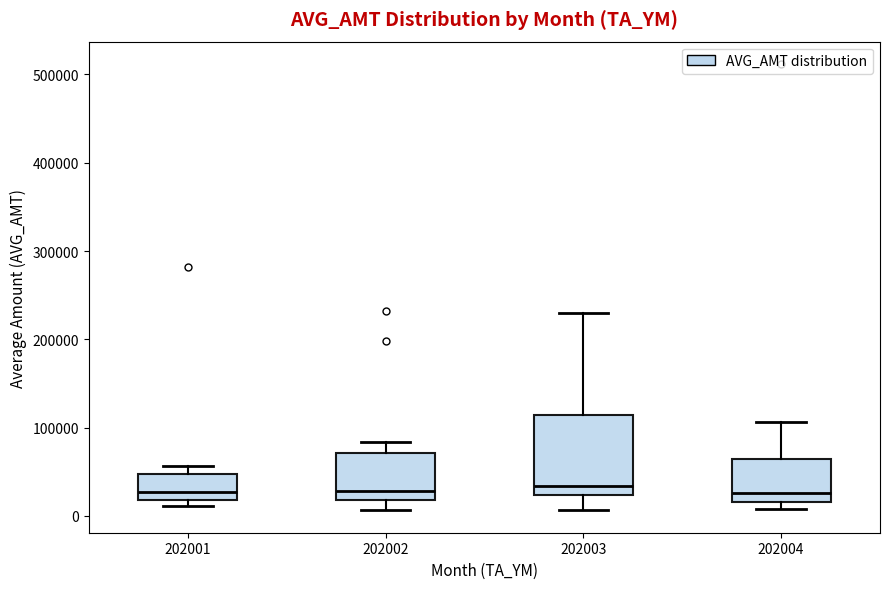

Reading left to right, read every box against the y-axis: the position of its median line, the range the box covers, and the ends of its whiskers. The values are not printed on the chart, so give them approximately, as read against the axis.

202001: median 30000, box 20000 to 50000, whiskers 10000 to 60000
202002: median 30000, box 20000 to 70000, whiskers 10000 to 80000
202003: median 30000, box 20000 to 110000, whiskers 10000 to 230000
202004: median 30000, box 20000 to 60000, whiskers 10000 to 110000